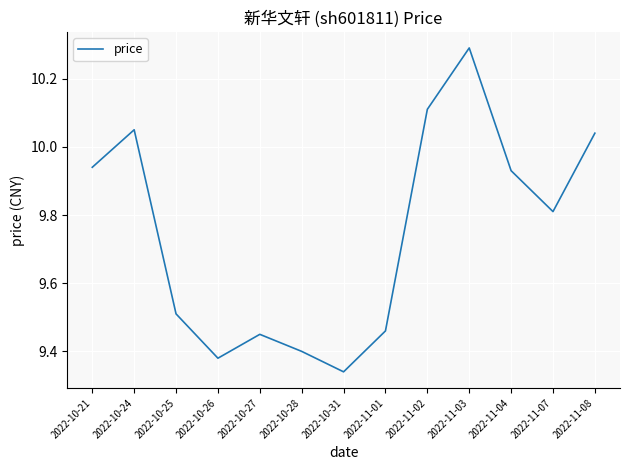

The chart shows a value of 15.5 at 2022-10-21. True or false?

False